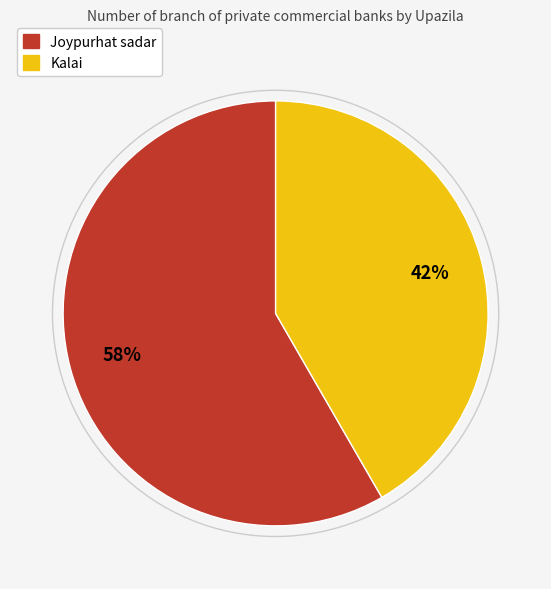

How many slices are in this pie chart?

2